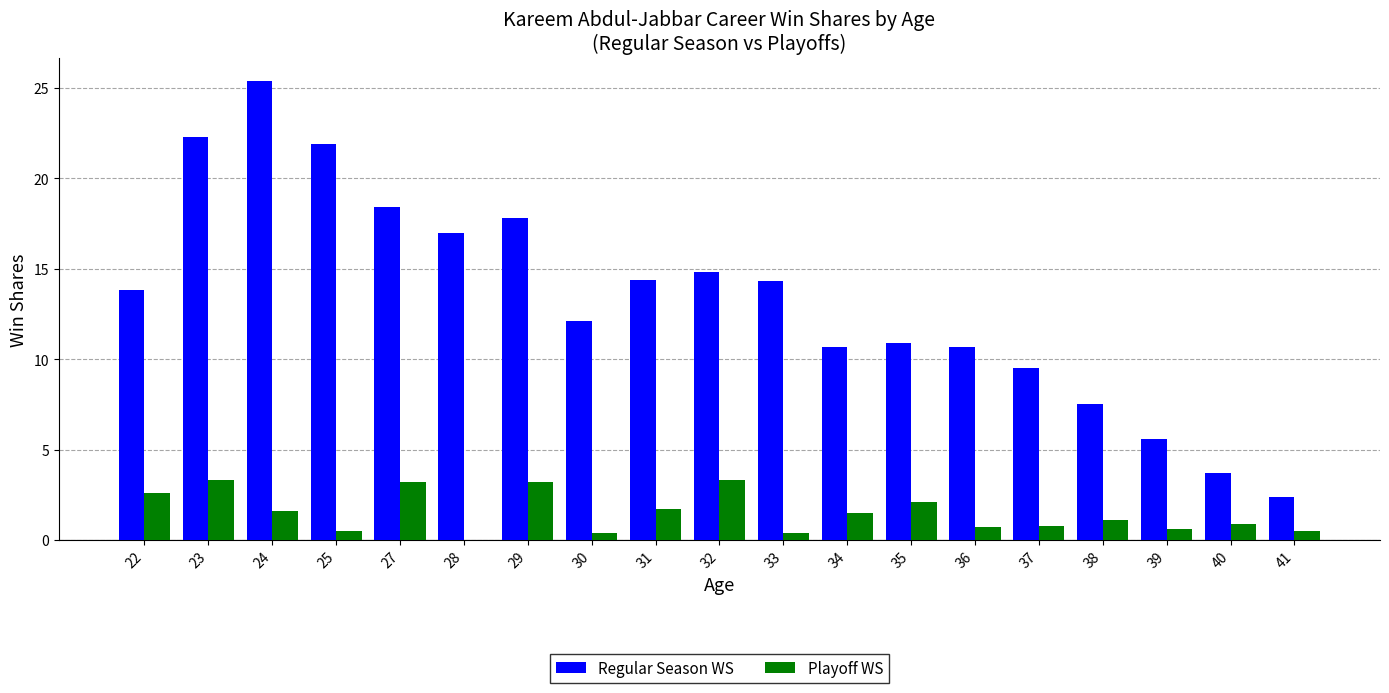

The Regular Season WS series shows 21.9 at 25. True or false?

True